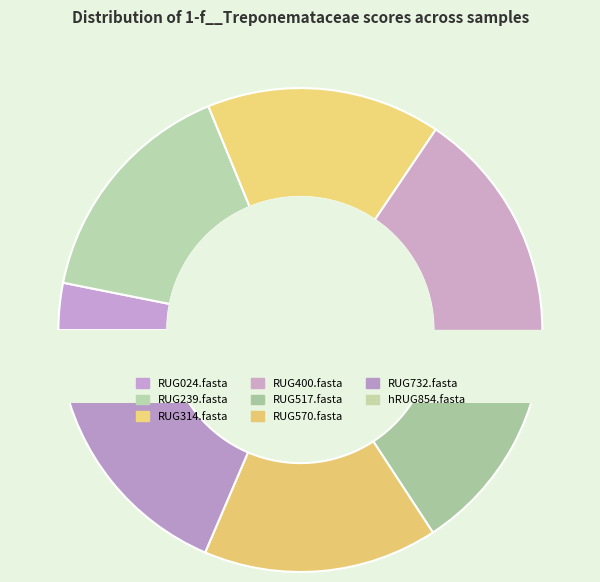

Which slice is the largest?

RUG239.fasta